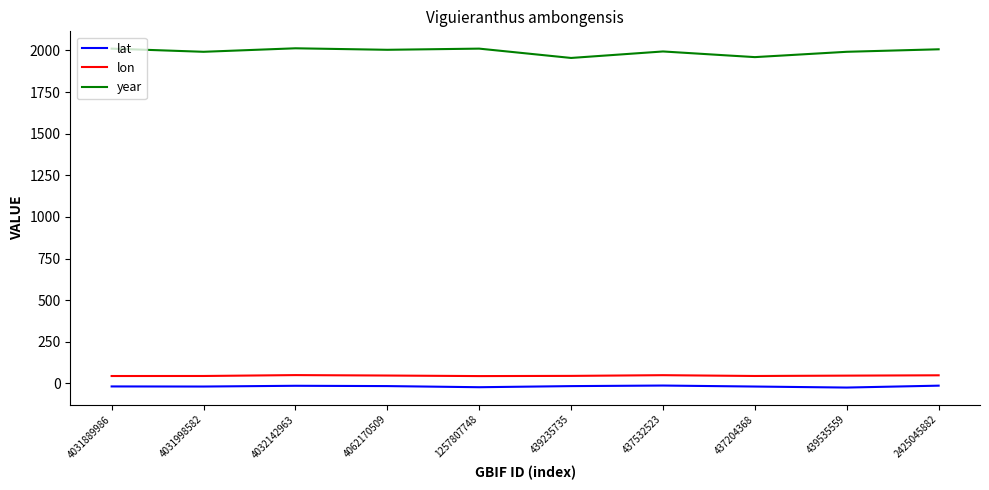

In year, how many points are higher than both neighbors (excluding endpoints)?

3